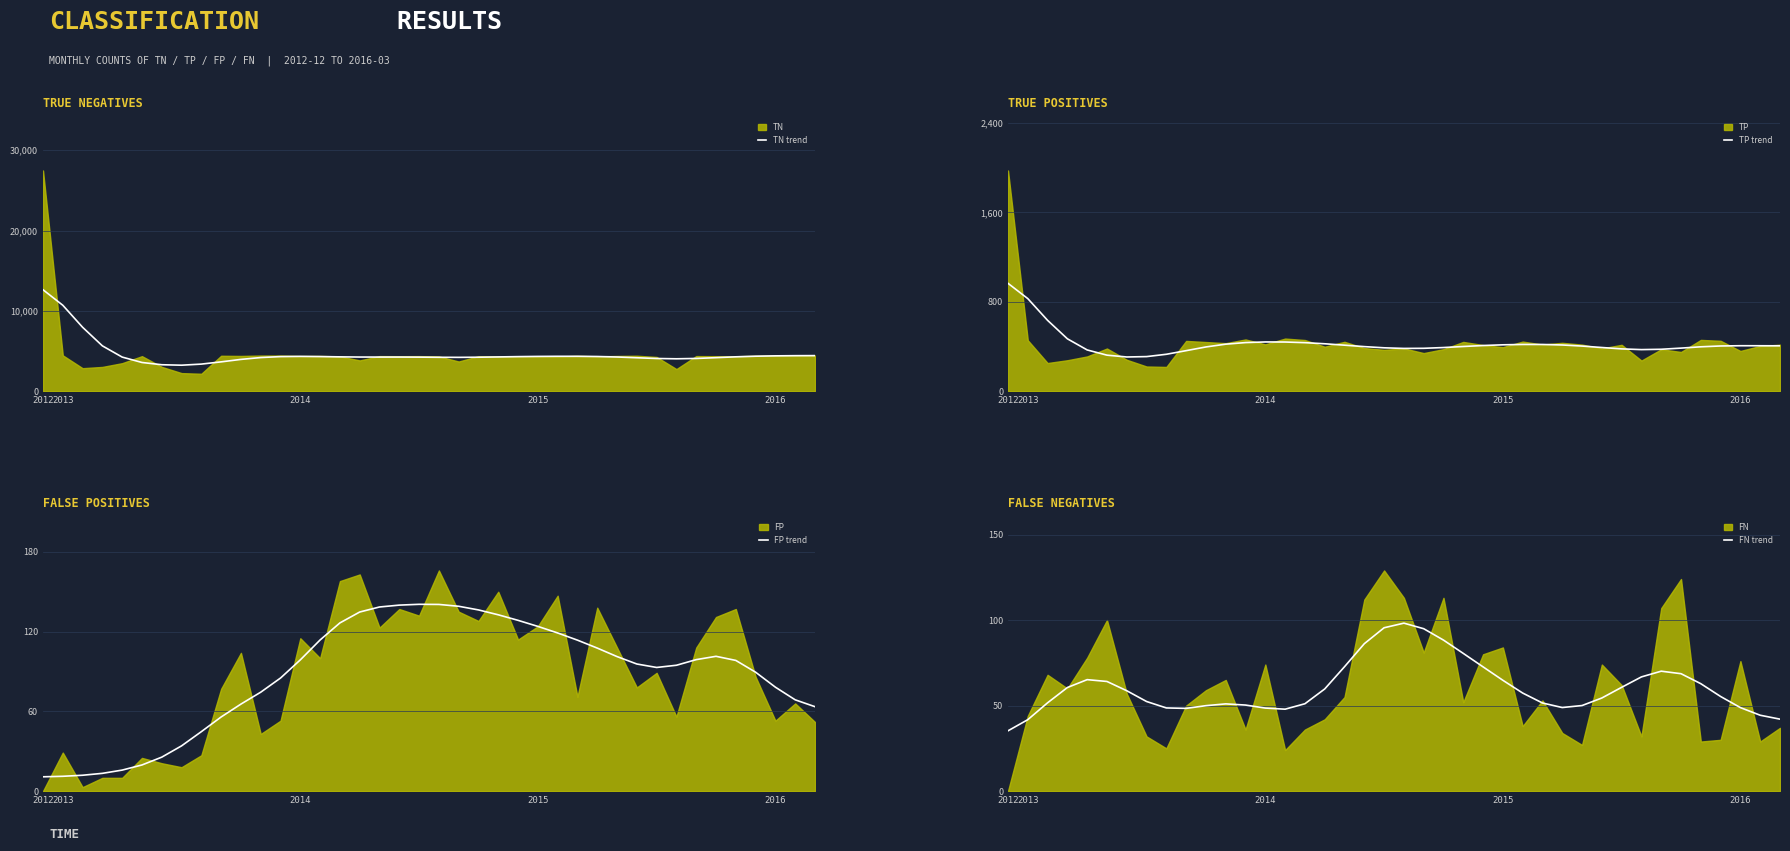

True or false: TN trend has a value of 1851.7 at 16.

False